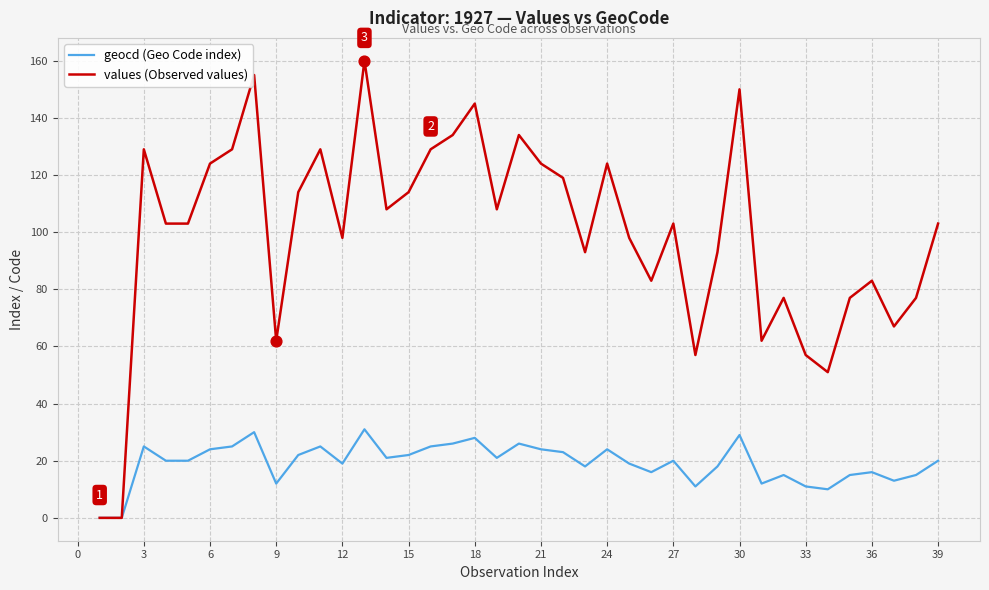

Which series has the largest range (max minus min)?

values (Observed values)